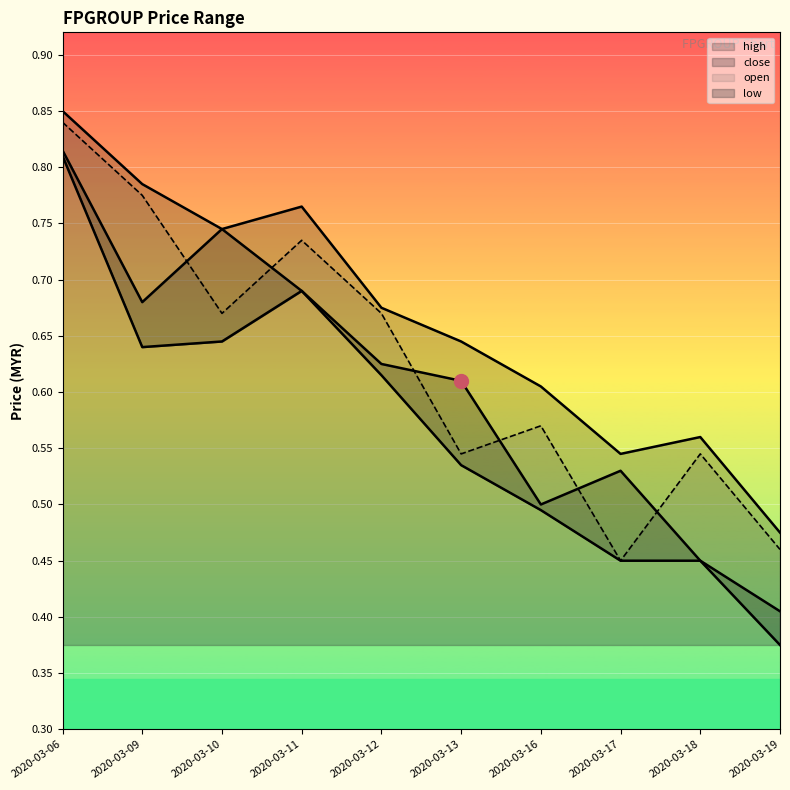

What is the average value of the close series?

0.6